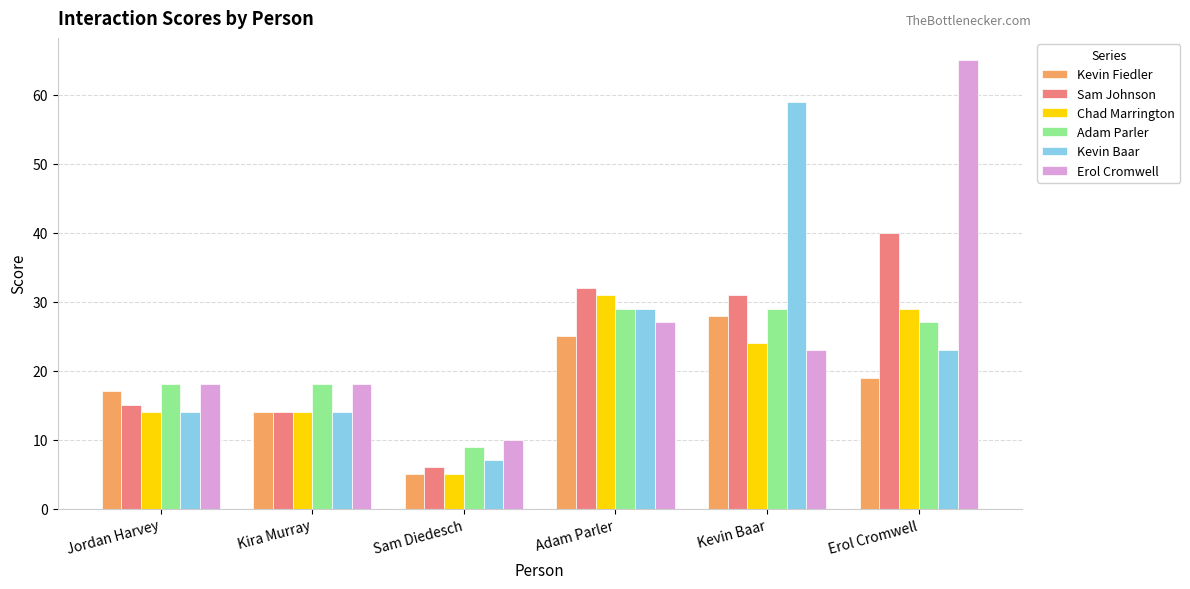

Is it true that Erol Cromwell equals 18 at Kira Murray?

True